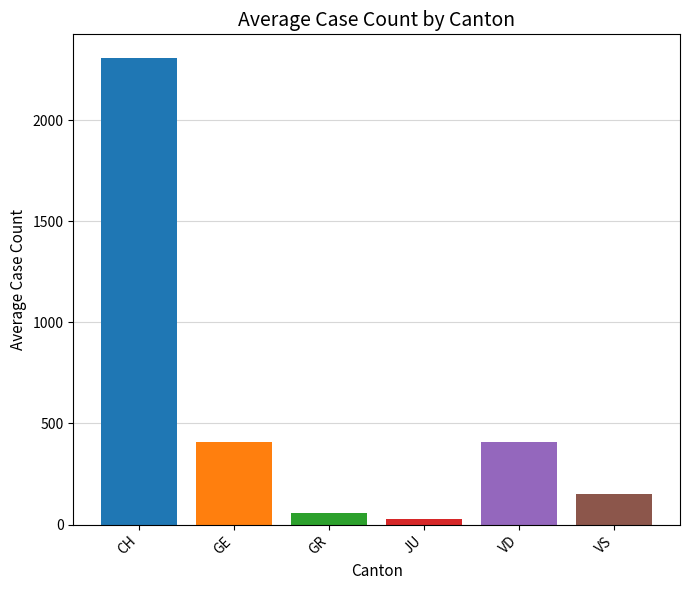

How many values exceed 406?

3